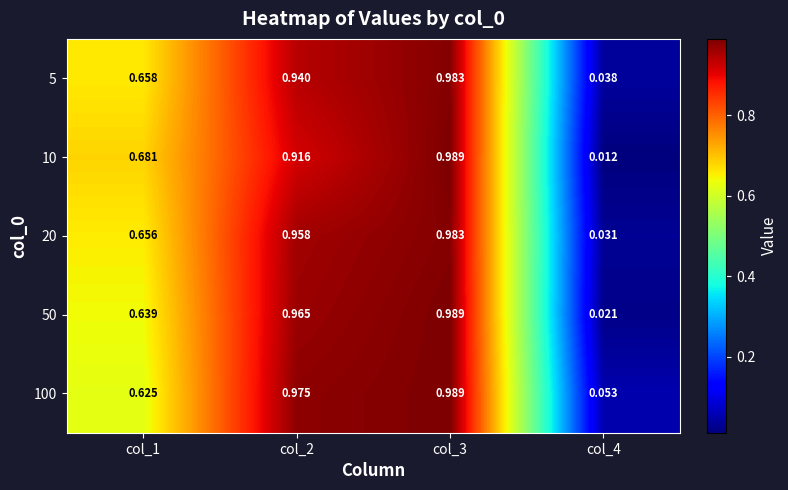

Which series has the largest range (max minus min)?

10